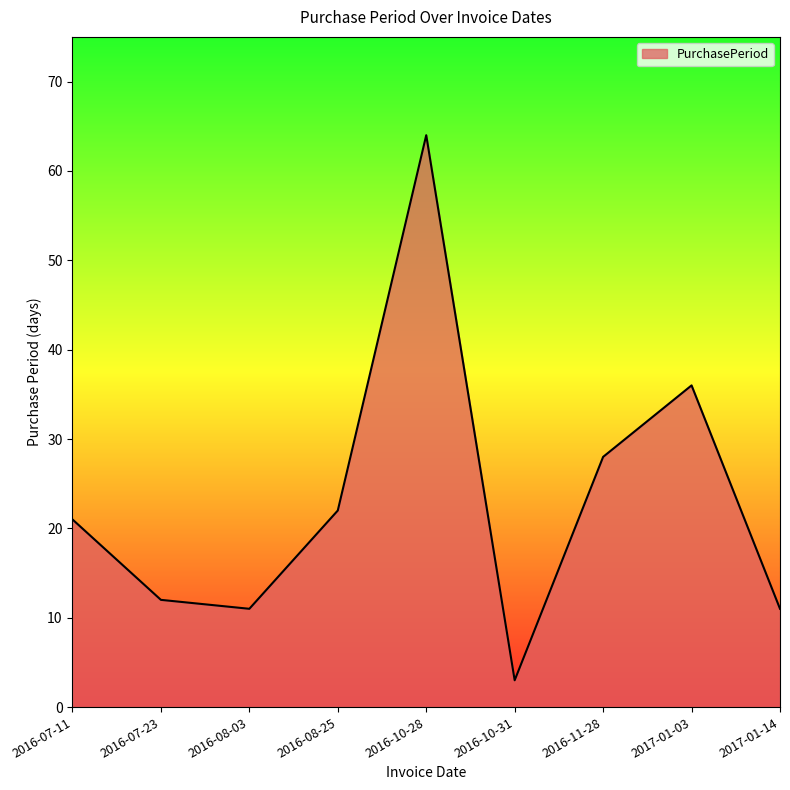

Between 2016-08-25 and 2016-08-03, which is larger?

2016-08-25